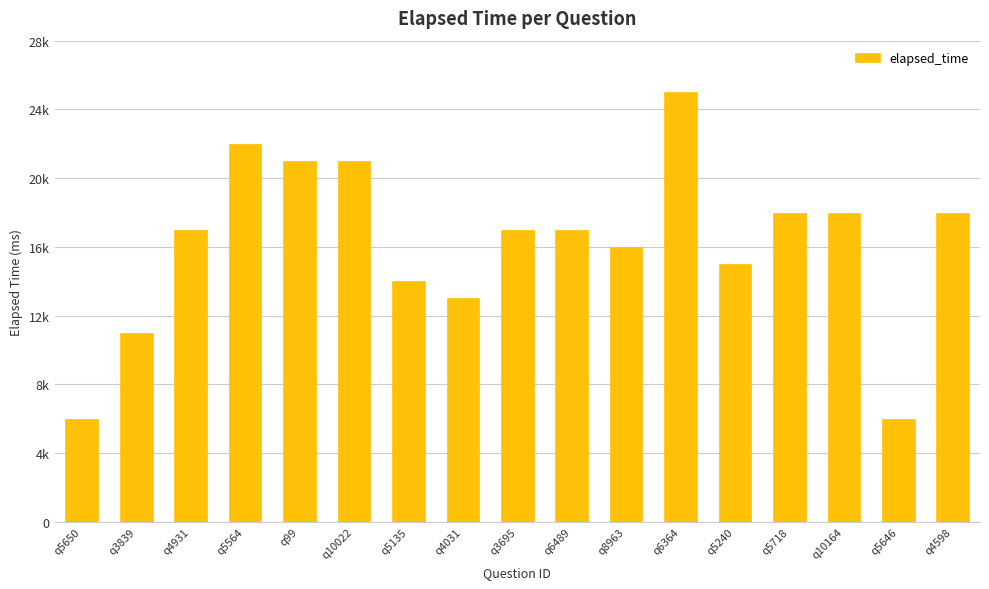

The chart shows a value of 25940 at q5718. True or false?

False